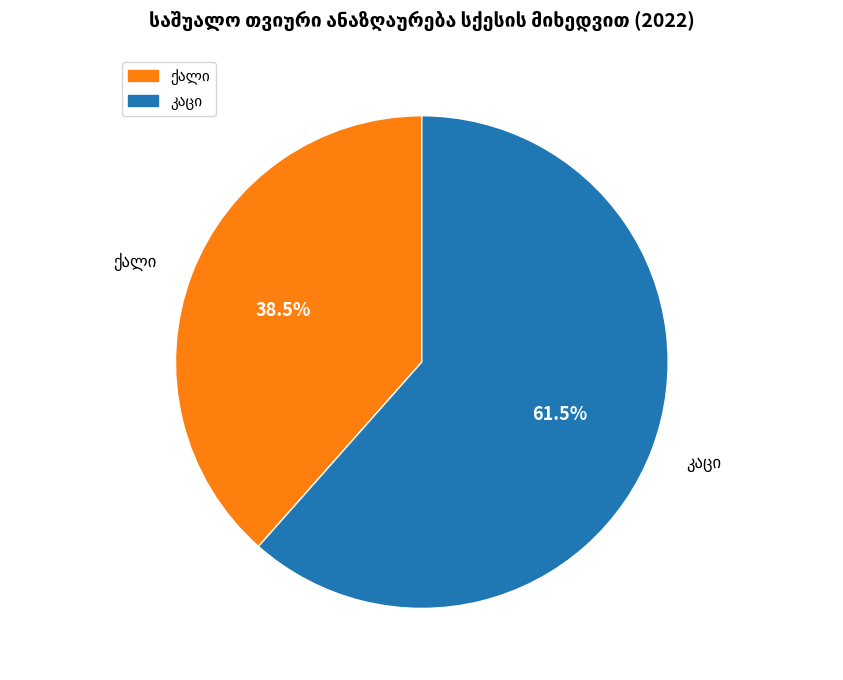

Does any single category account for the majority?

Yes